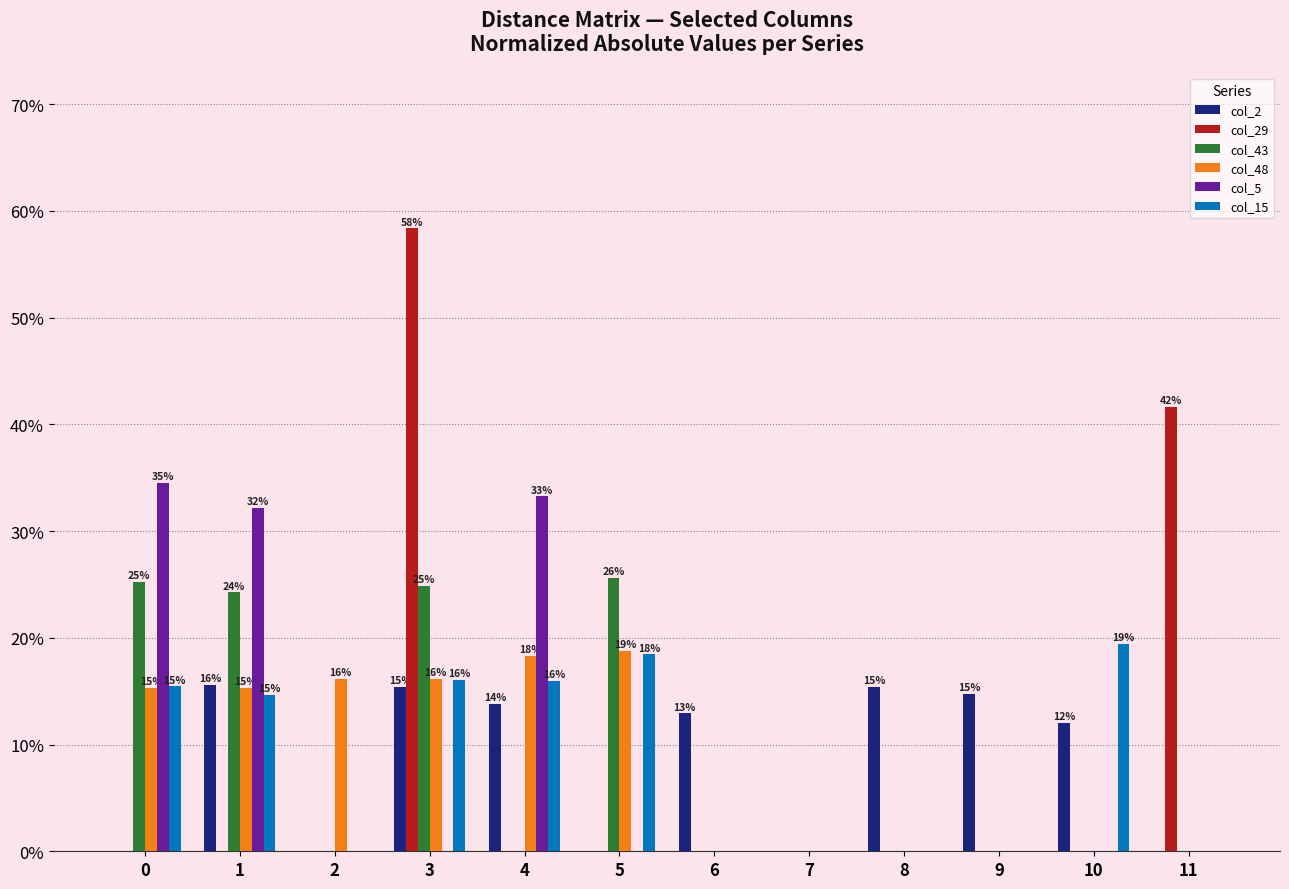

Does the chart contain stacked bars?

No